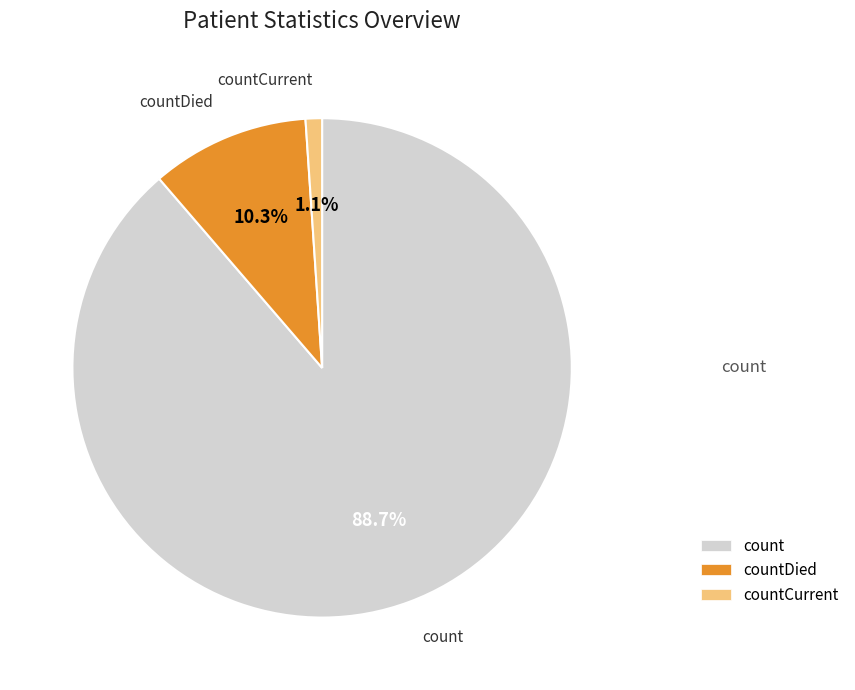

Is there any slice that represents more than half of the pie?

Yes